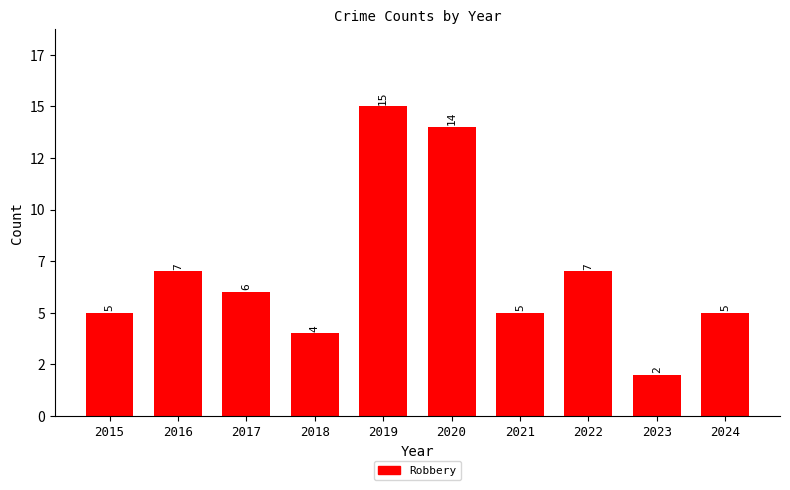

What is the difference between the maximum and minimum values?

13